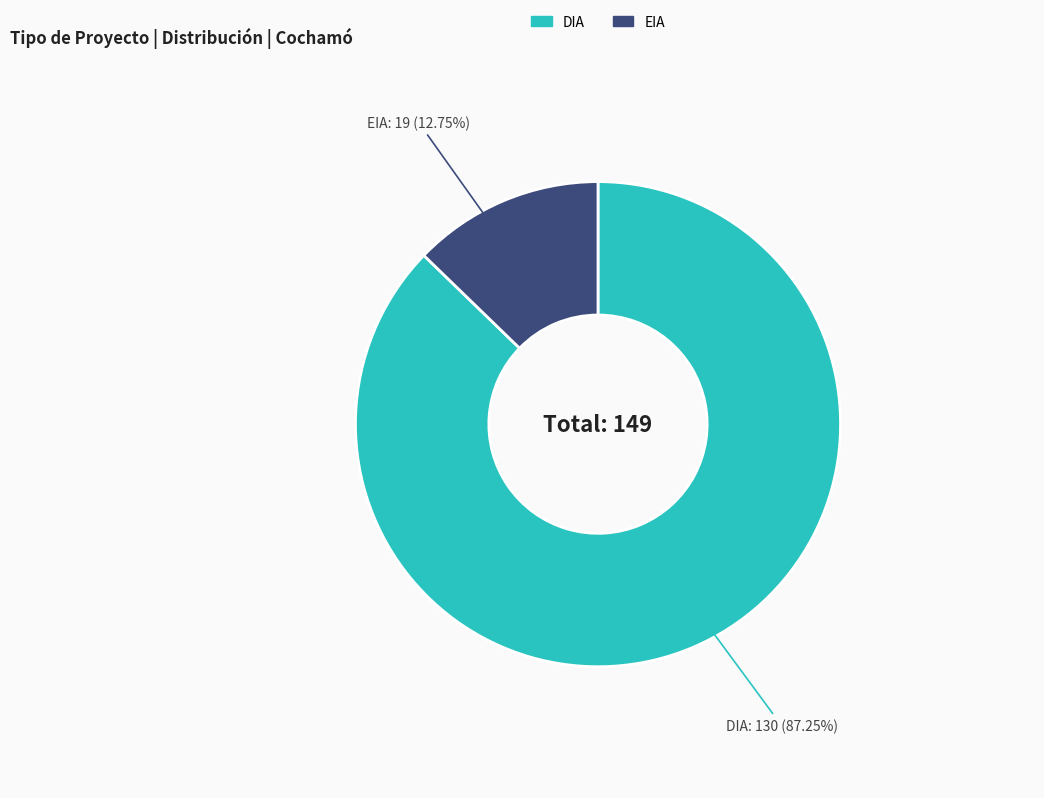

To the nearest percent, what percentage of the pie is EIA?

13%